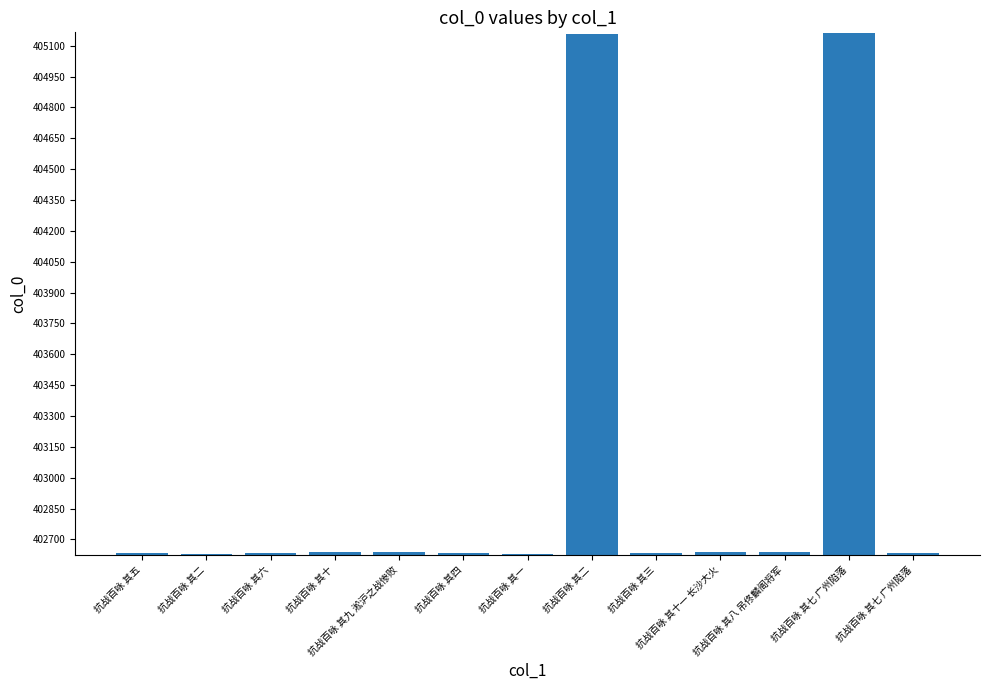

How many bars are there in total?

13